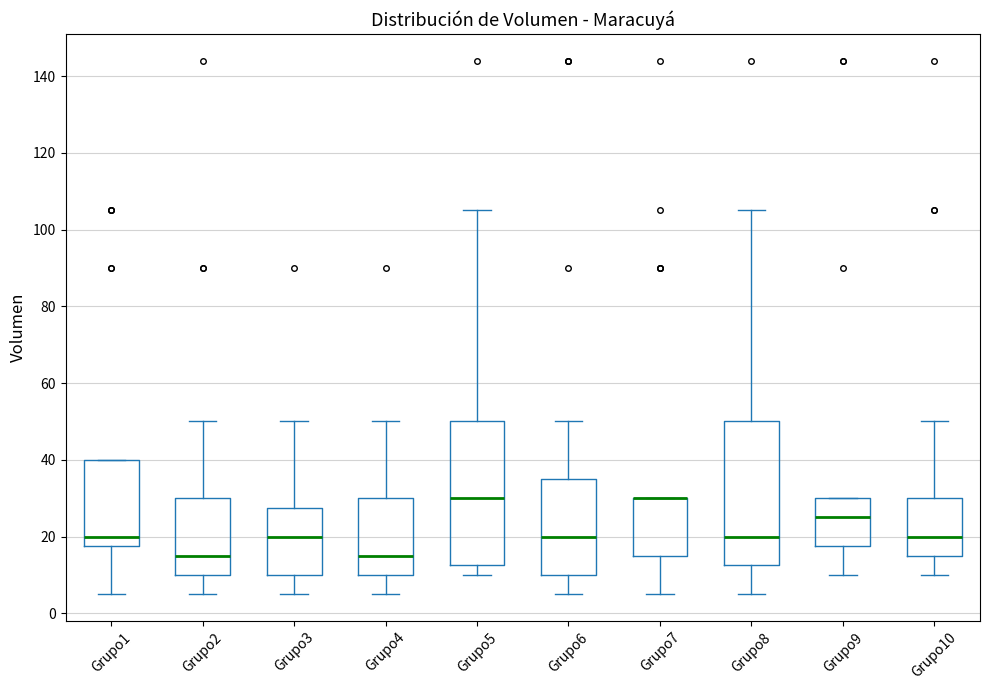

Reading left to right, read every box against the y-axis: the position of its median line, the range the box covers, and the ends of its whiskers. The values are not printed on the chart, so give them approximately, as read against the axis.

Grupo1: median 20, box 18 to 40, whiskers 6 to 40
Grupo2: median 16, box 10 to 30, whiskers 6 to 50
Grupo3: median 20, box 10 to 28, whiskers 6 to 50
Grupo4: median 16, box 10 to 30, whiskers 6 to 50
Grupo5: median 30, box 12 to 50, whiskers 10 to 106
Grupo6: median 20, box 10 to 36, whiskers 6 to 50
Grupo7: median 30 (drawn on the box's upper edge), box 16 to 30, whiskers 6 to 30
Grupo8: median 20, box 12 to 50, whiskers 6 to 106
Grupo9: median 26, box 18 to 30, whiskers 10 to 30
Grupo10: median 20, box 16 to 30, whiskers 10 to 50